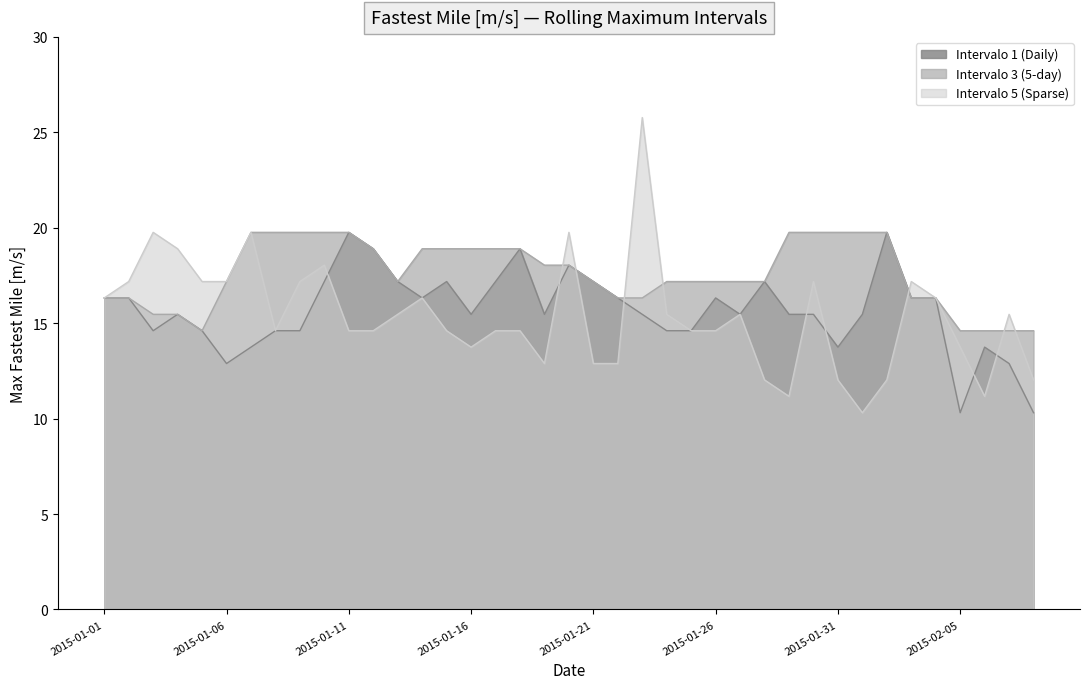

How many interior local valleys does the Intervalo 1 (Daily) series have?

8